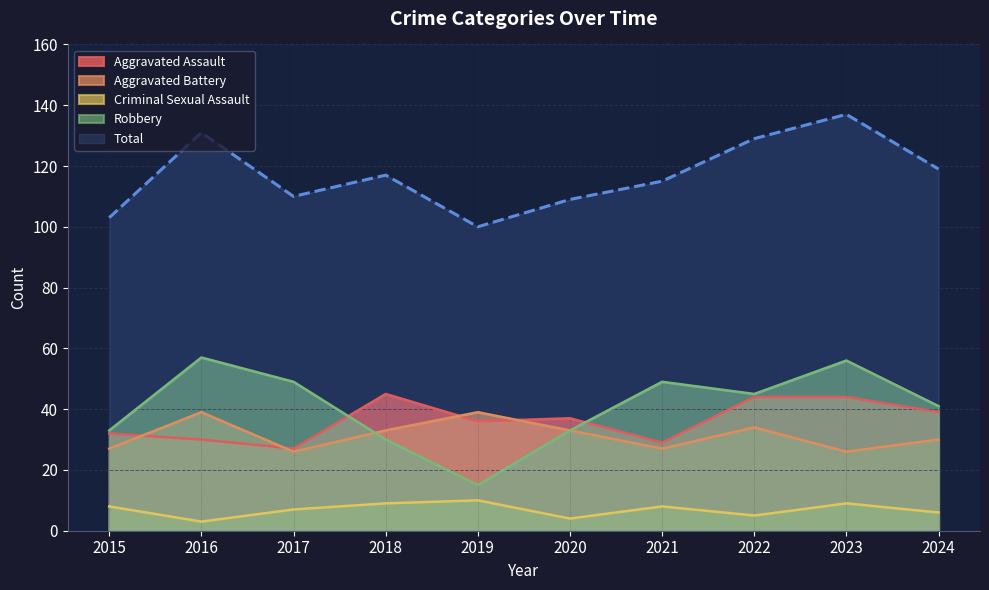

What is the difference between the highest and lowest values at 2018?

108